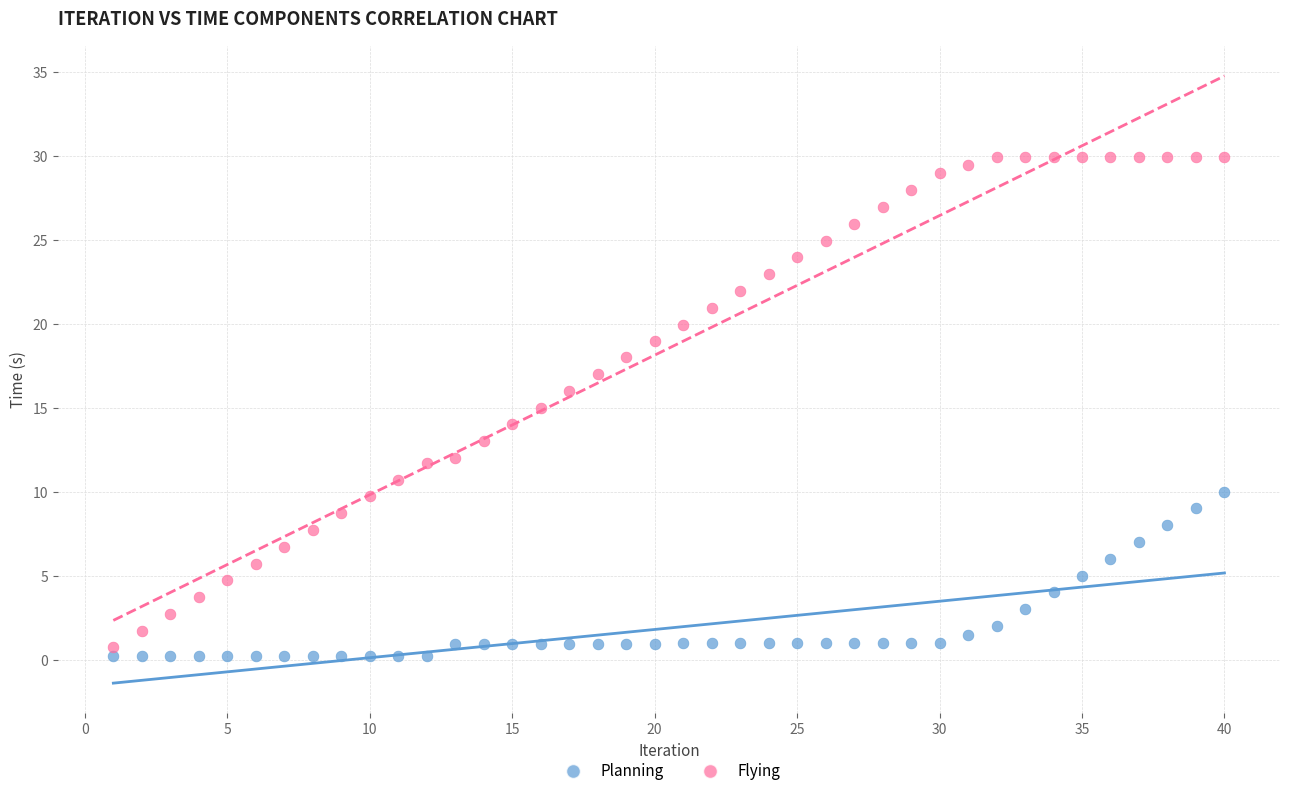

What is the X range (max minus min) for the scatter plot?

39.0